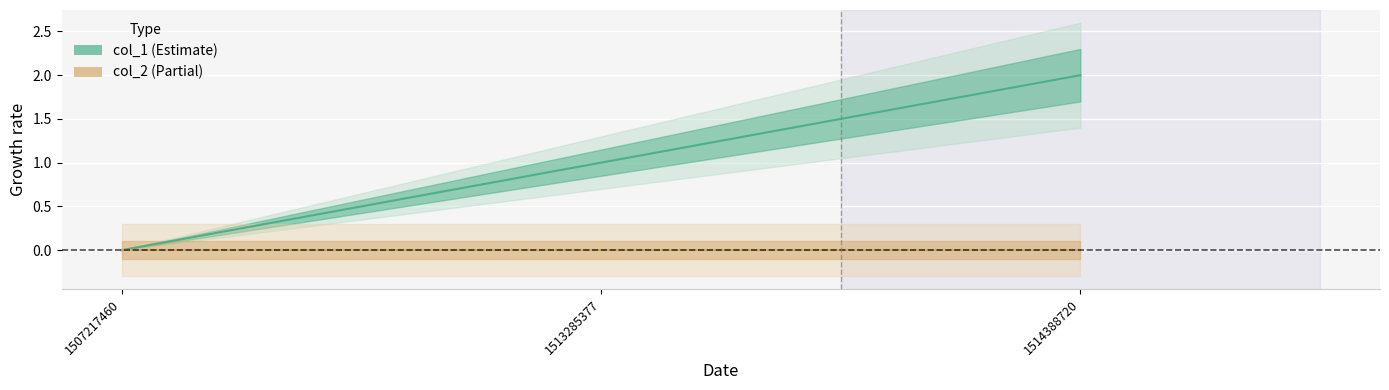

What is the difference between the maximum and second lowest values in the col_1 series?

1